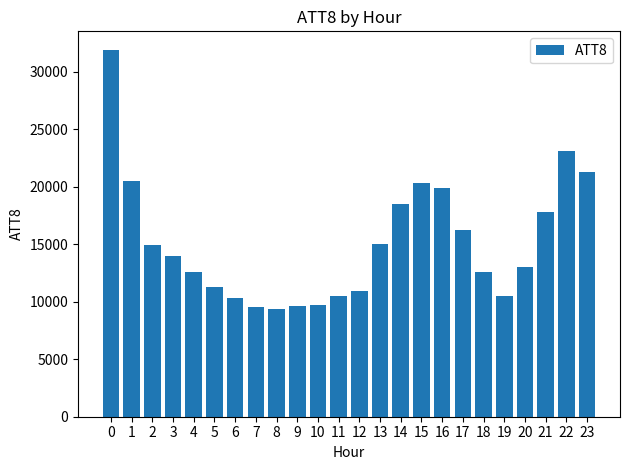

What is the maximum value shown in the chart?

31900